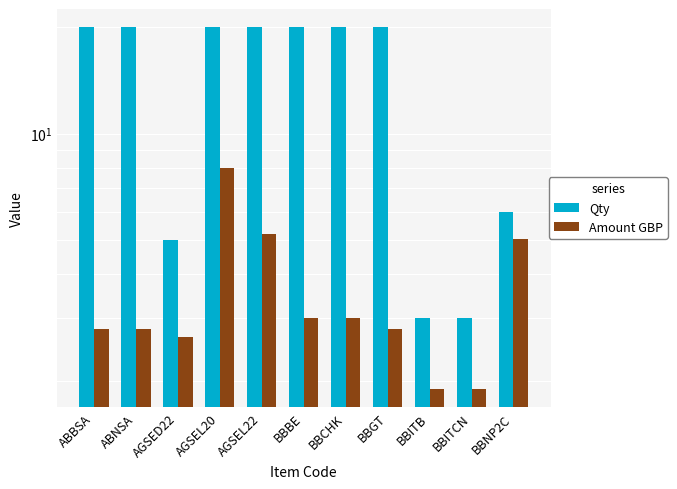

Which series has the largest total across all categories?

Qty